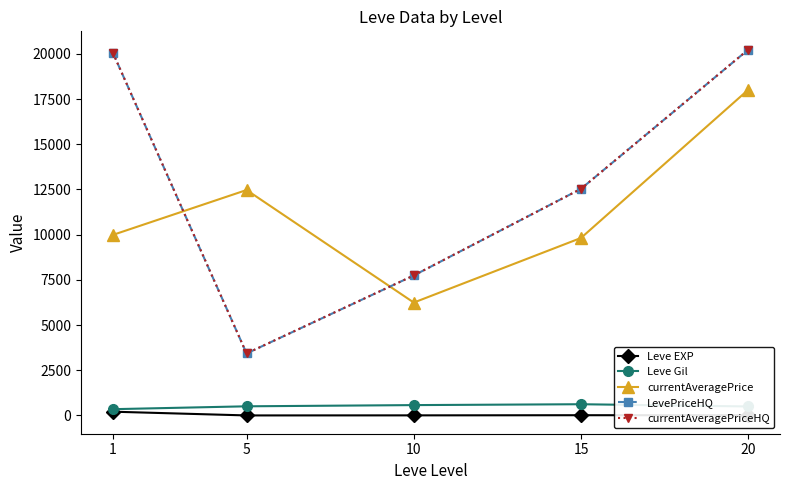

What is the sum of all Leve Gil values?

2555.8